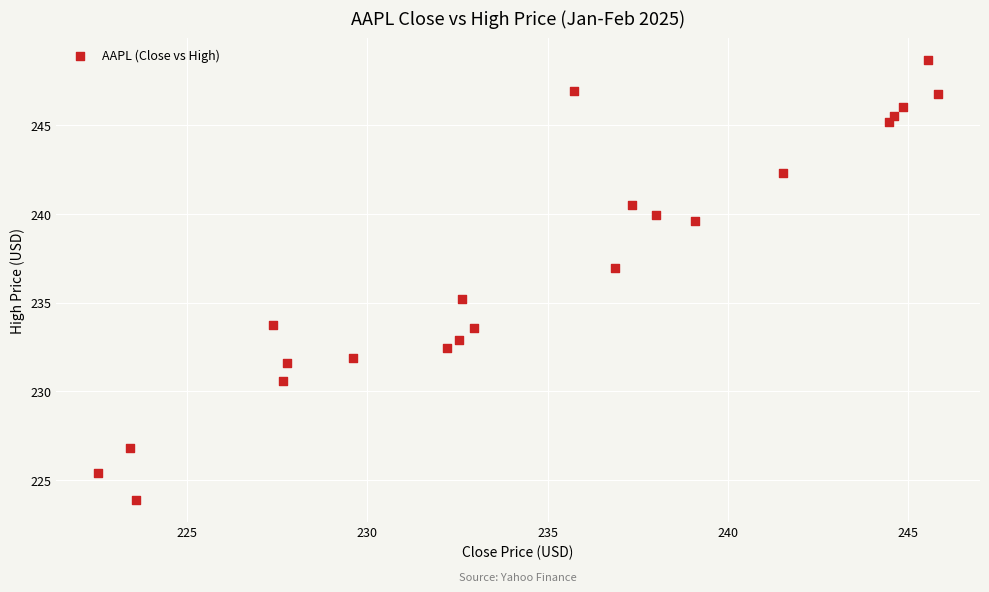

What is the range of X values (max minus min)?

23.3